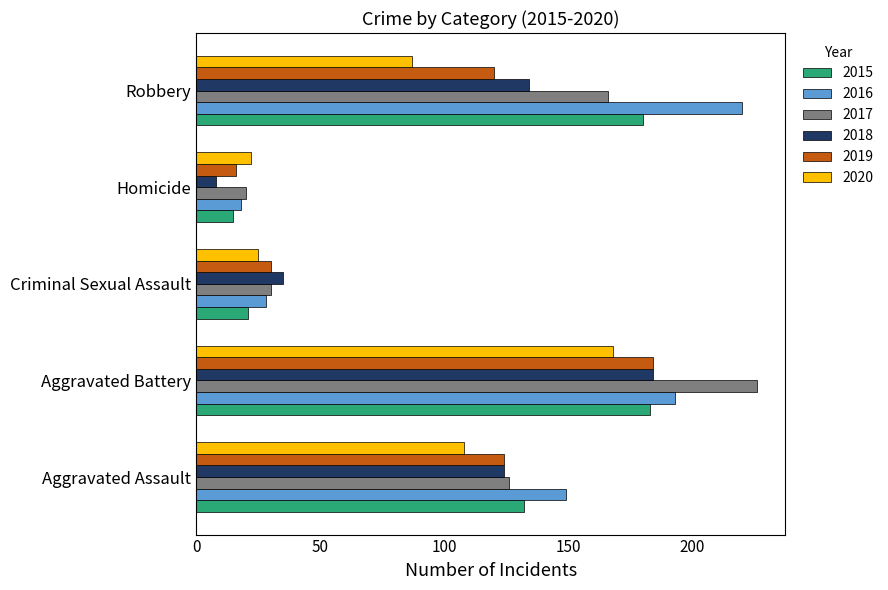

Rank the categories by 2018 value from highest to lowest.

Aggravated Battery, Robbery, Aggravated Assault, Criminal Sexual Assault, Homicide